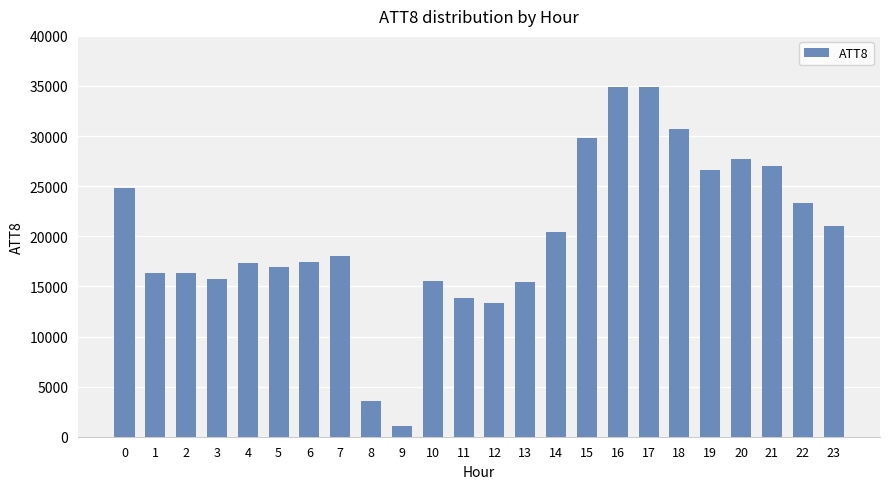

Are the bars grouped side by side (vs. stacked)?

No